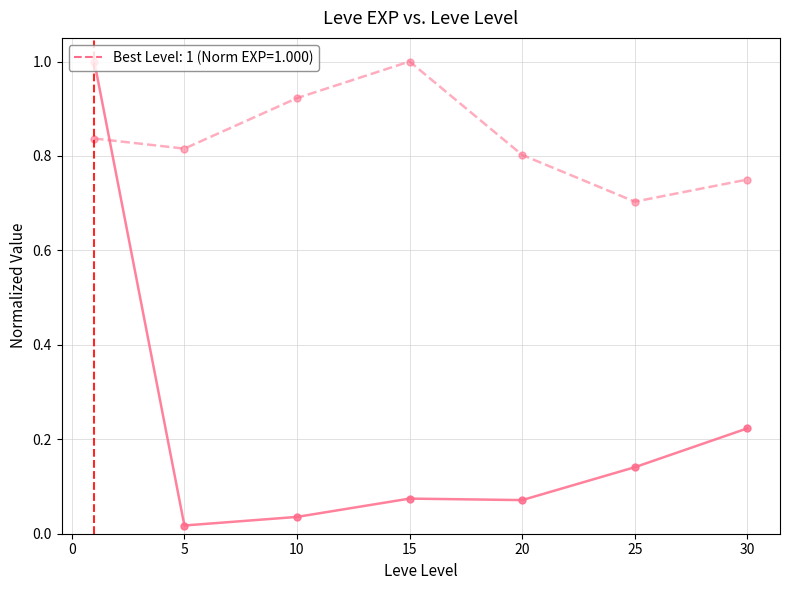

What is the maximum value shown in the chart?

1.0